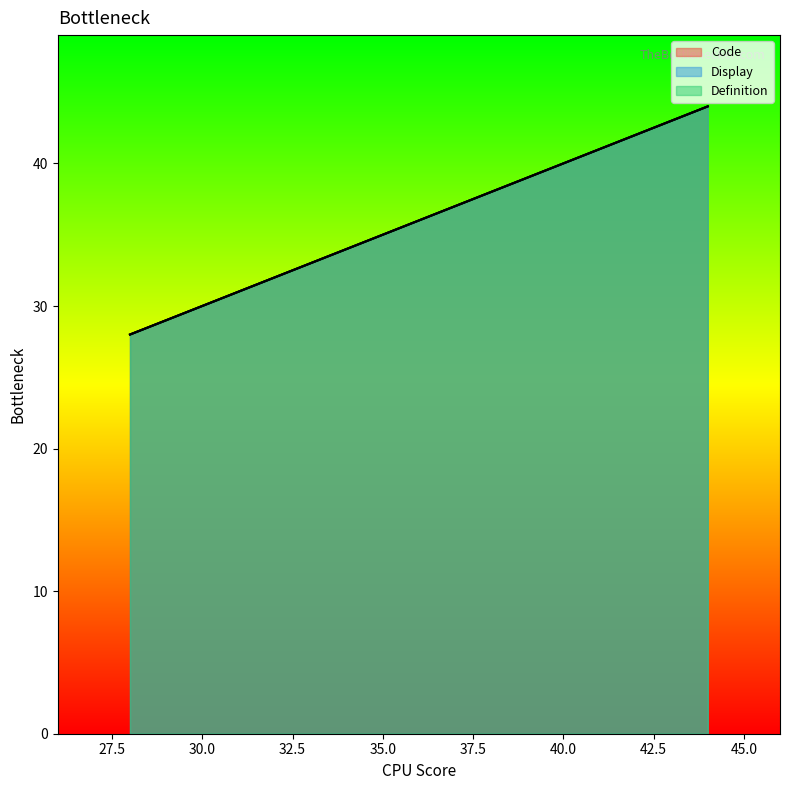

What is the difference between the maximum and minimum values in the Code series?

16